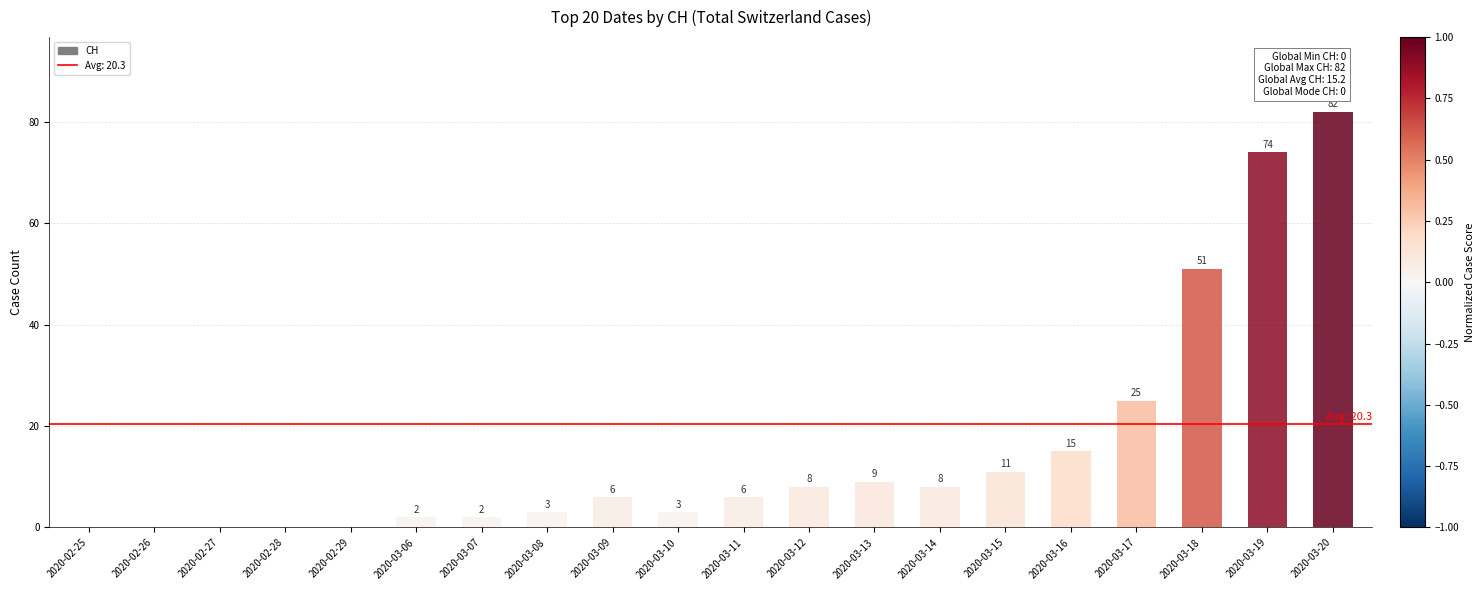

How many data points does each series have?

20